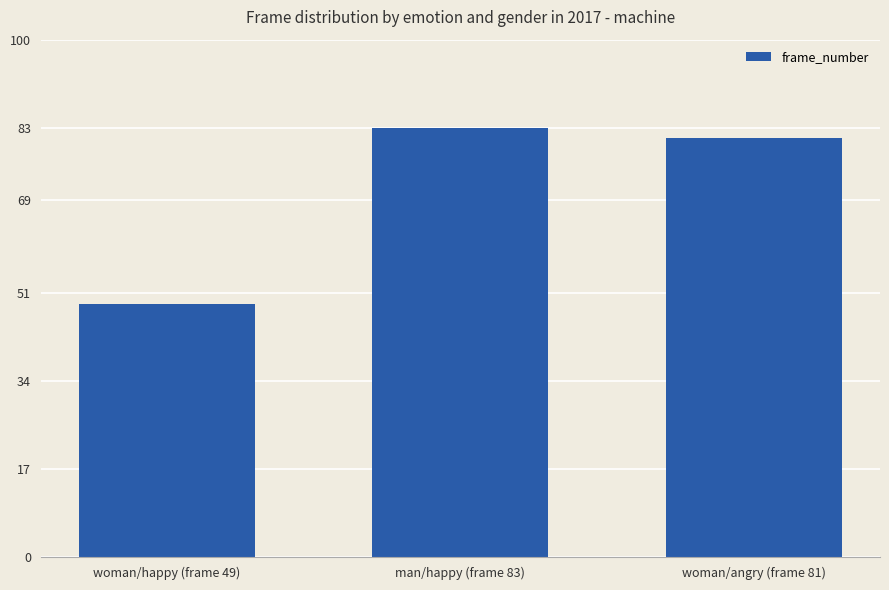

The value at woman/angry (frame 81) is 81. True or false?

True